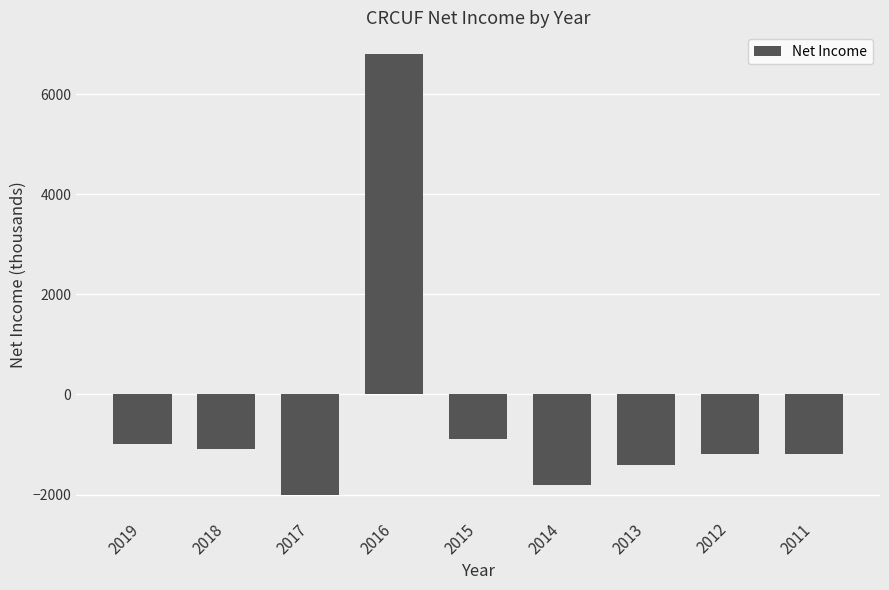

The value at 2015 is -900. True or false?

True